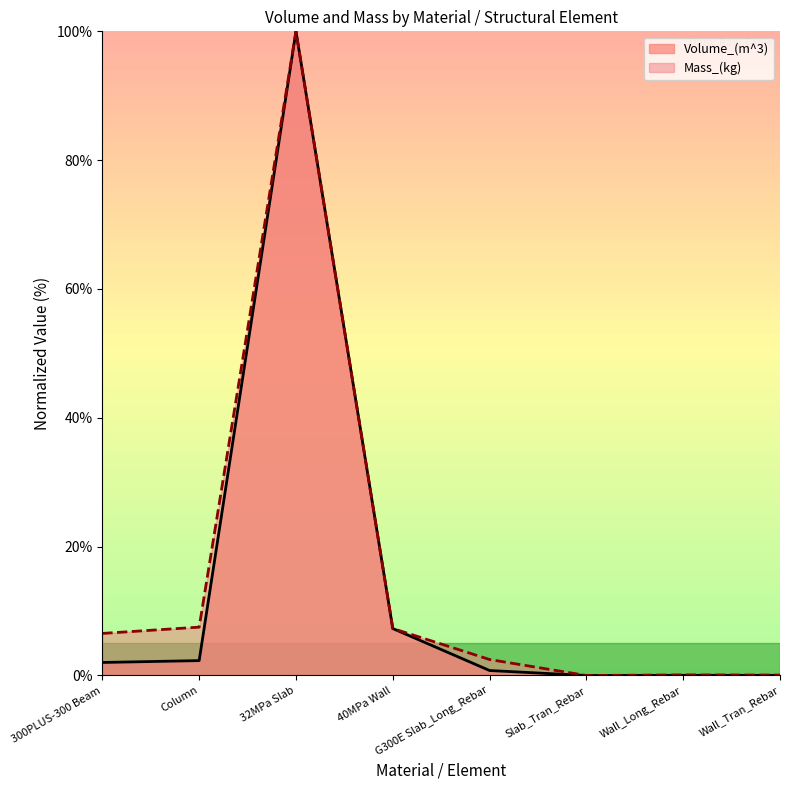

At which category does the chart reach its peak across all series?

32MPa Slab